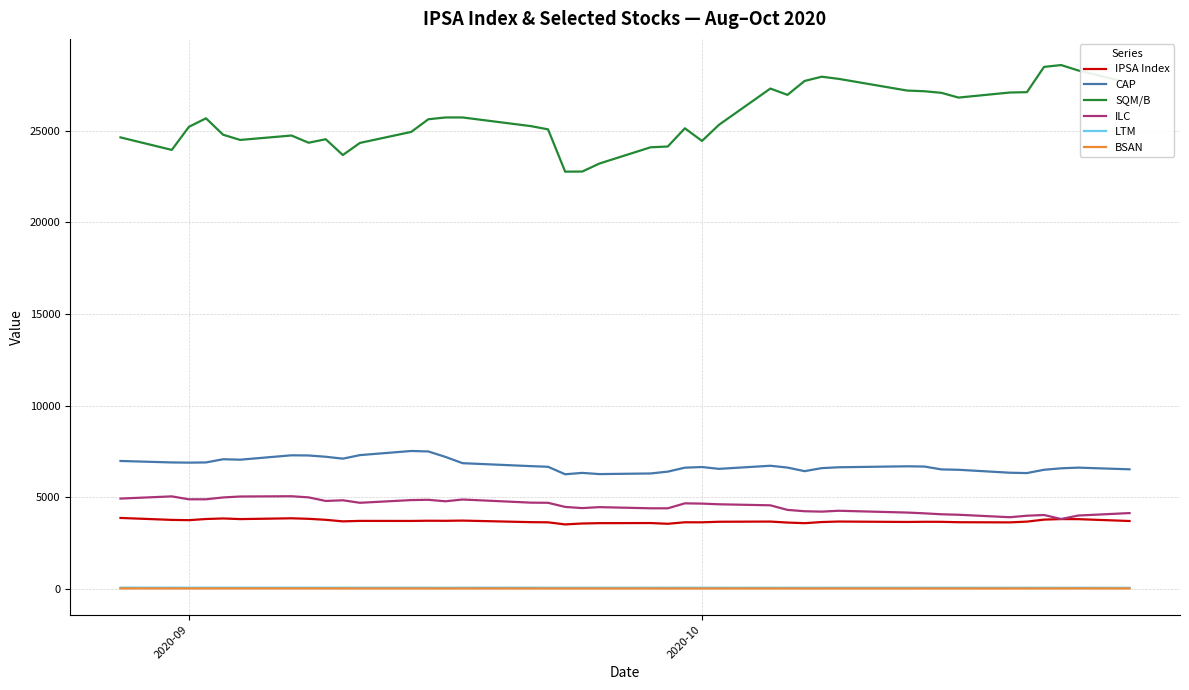

True or false: SQM/B and LTM cross at least once.

False